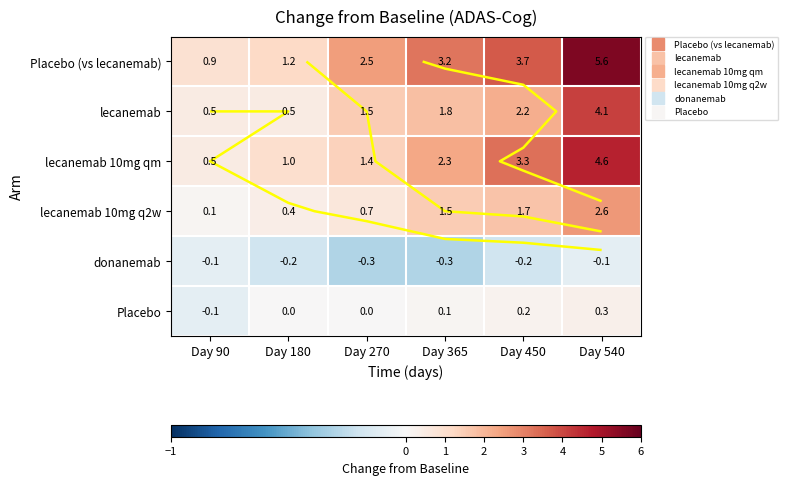

The value of lecanemab 10mg qm at Day 180 is 1.0. True or false?

True